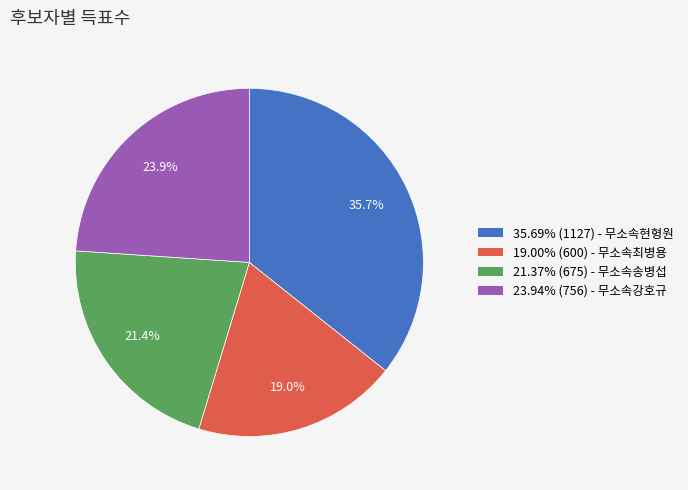

Does any single category account for the majority?

No